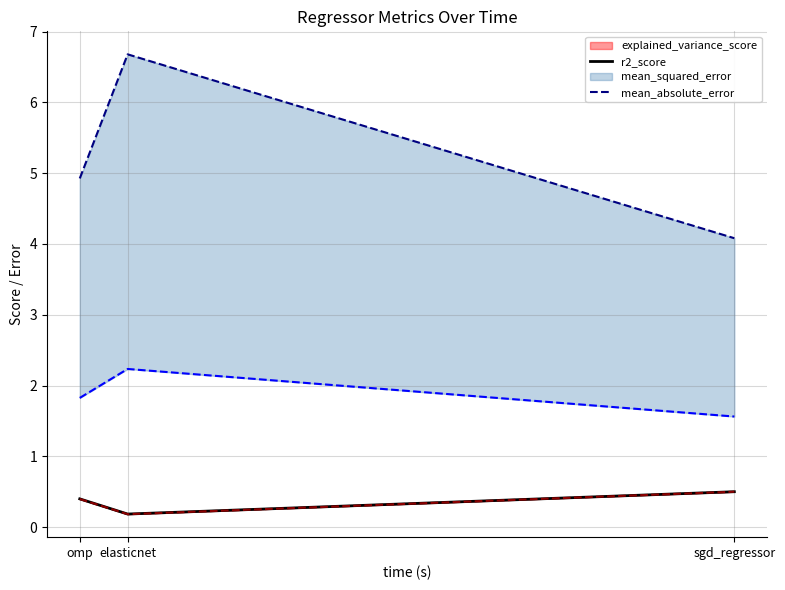

Between omp and elasticnet, which is larger?

omp